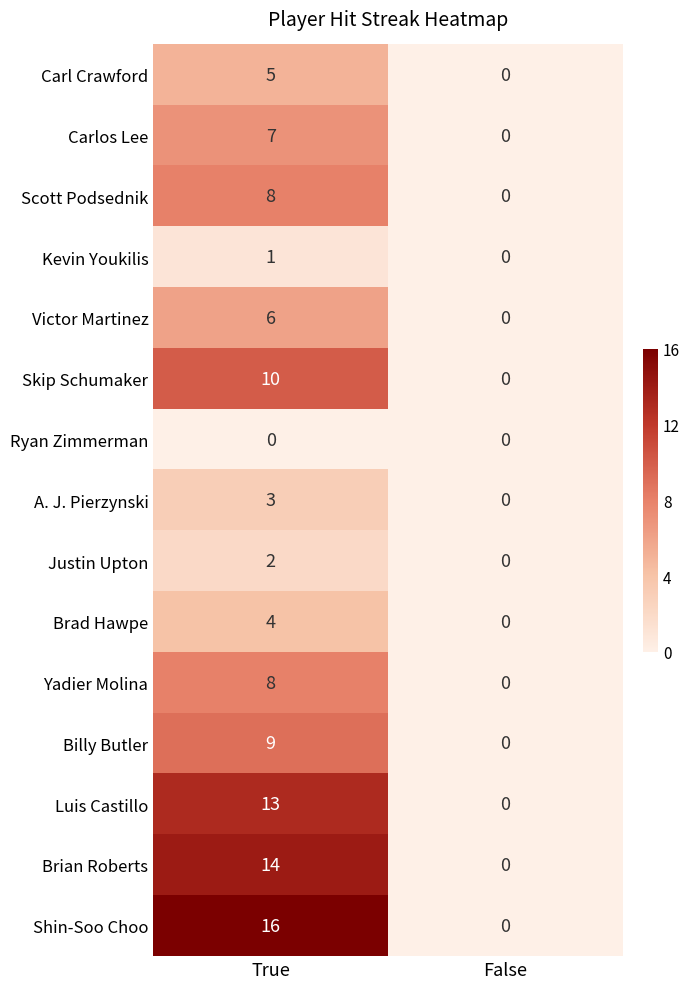

What is the greatest value displayed?

16